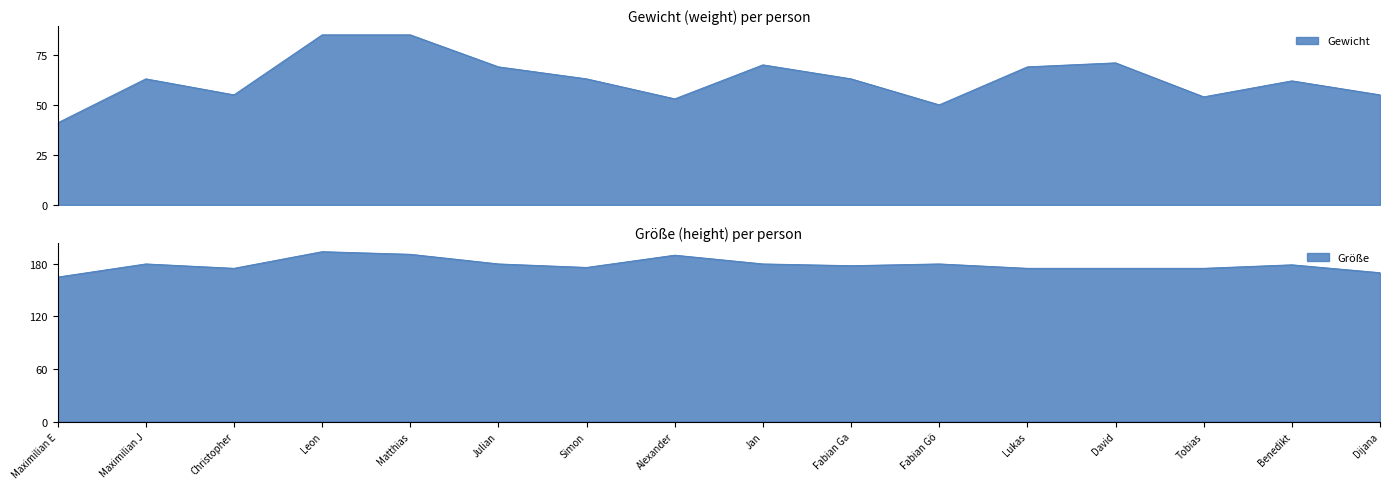

How many data points in Gewicht are above 63?

6